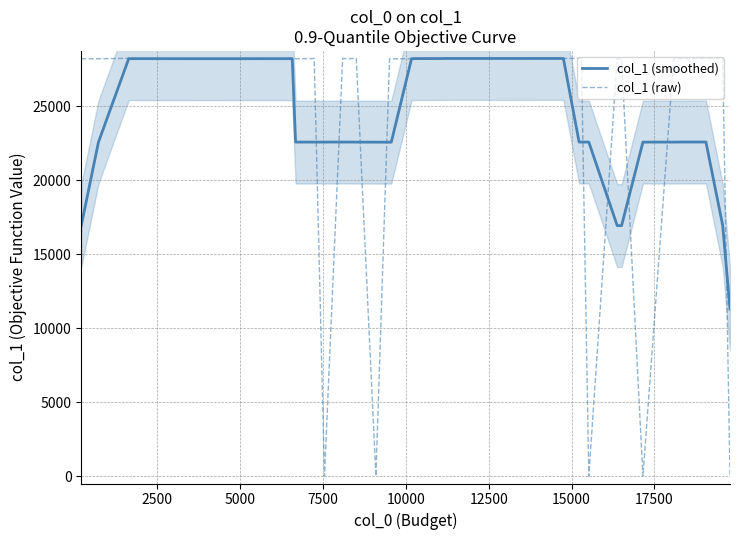

How many interior local peaks does the col_1 (raw) series have?

14